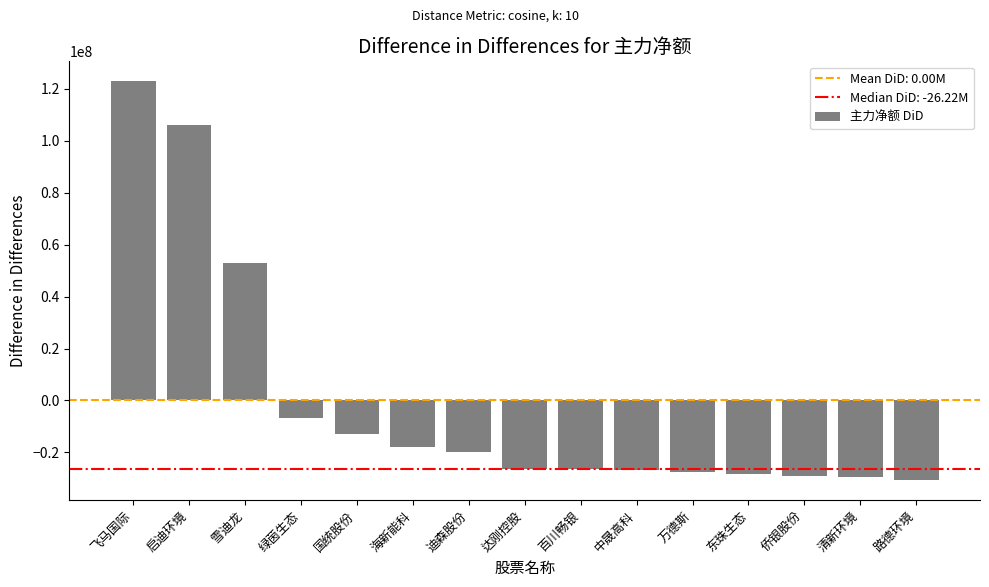

How many bars are there in total?

15